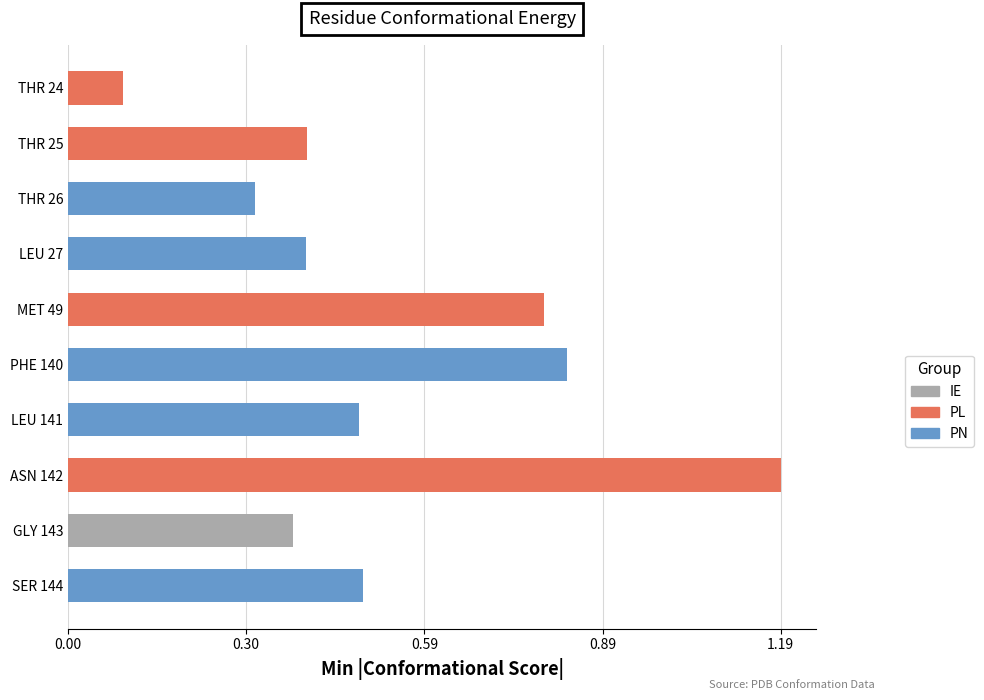

Is it true that the value at SER 144 is 0.5?

True